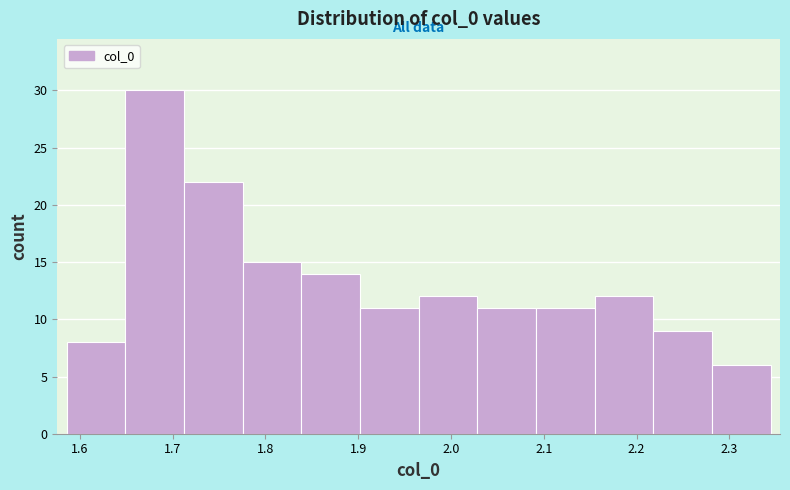

How tall is the bar that spans 2.09 to 2.15 on the x-axis? Neither the bar edges nor the heights are printed on the chart, so give them approximately, as read against the axes.

11